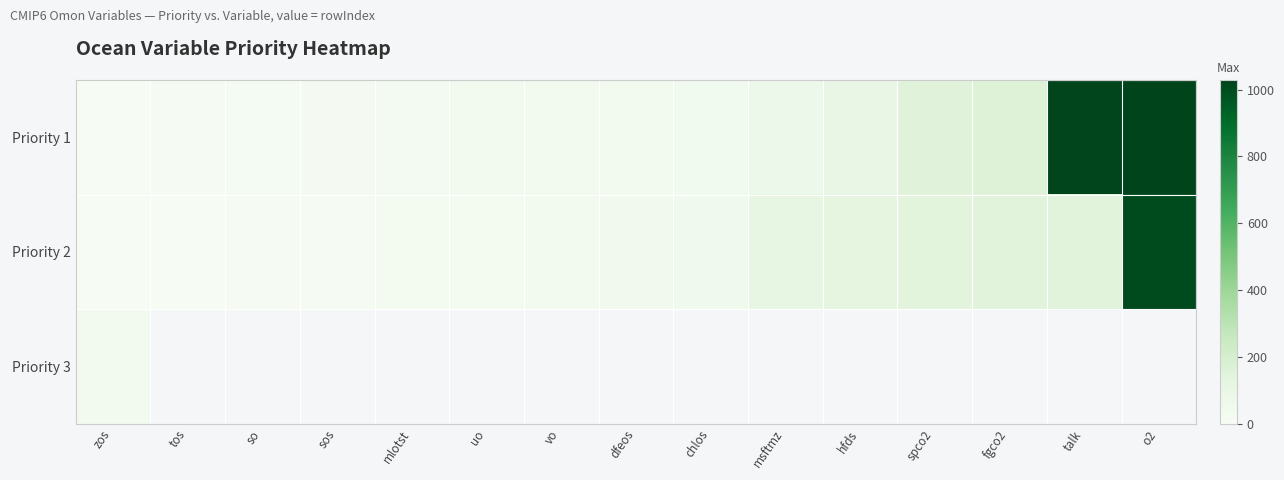

What is the difference between the highest and lowest values at dfeos?

43